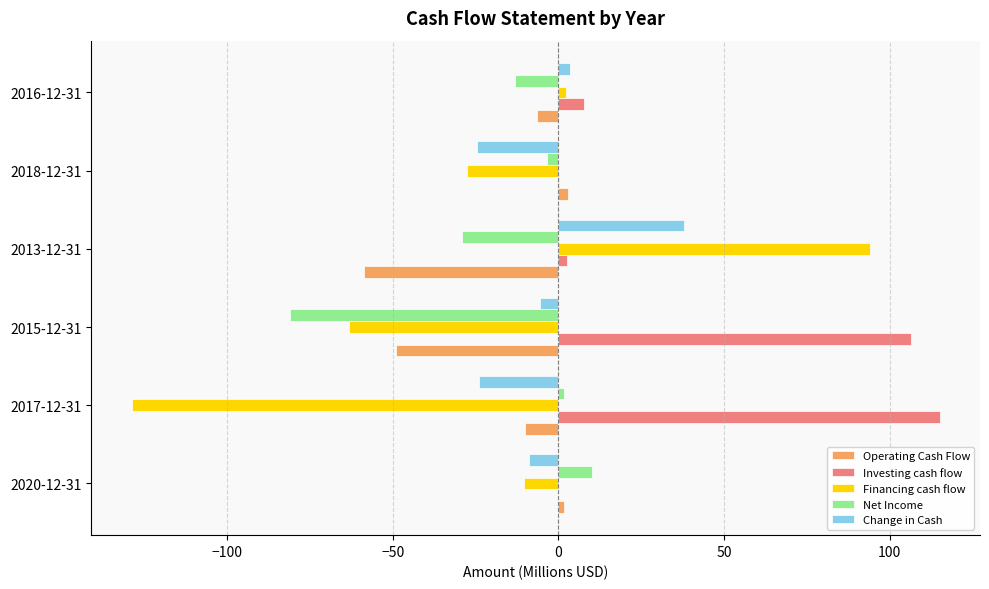

The Financing cash flow series shows -198.4 at 2017-12-31. True or false?

False